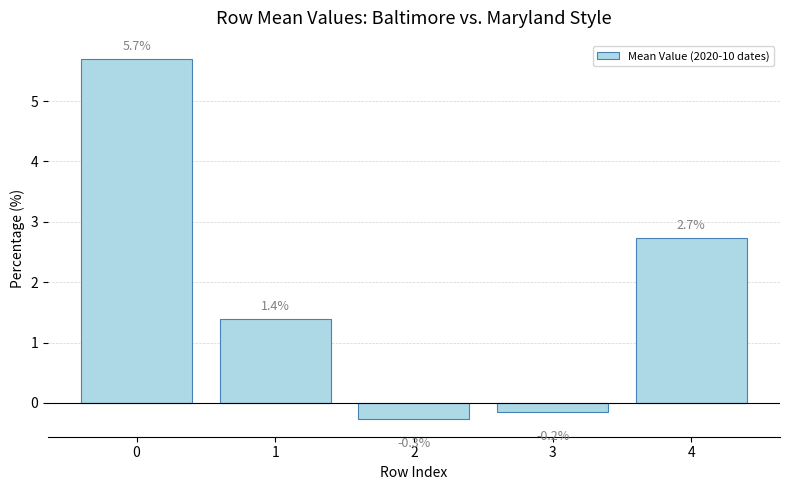

Count the number of categories in the chart.

5